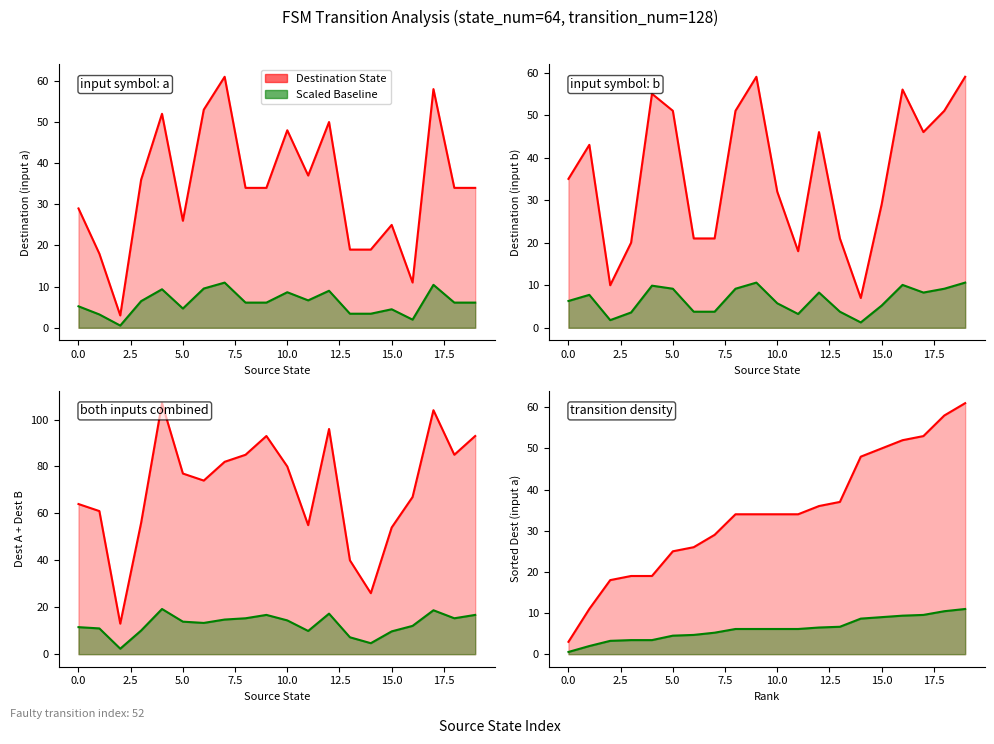

Count the number of categories in the chart.

20